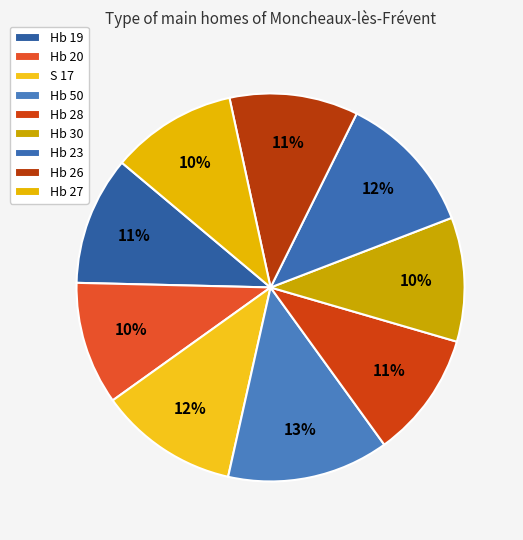

Which slice is the largest?

Hb 50